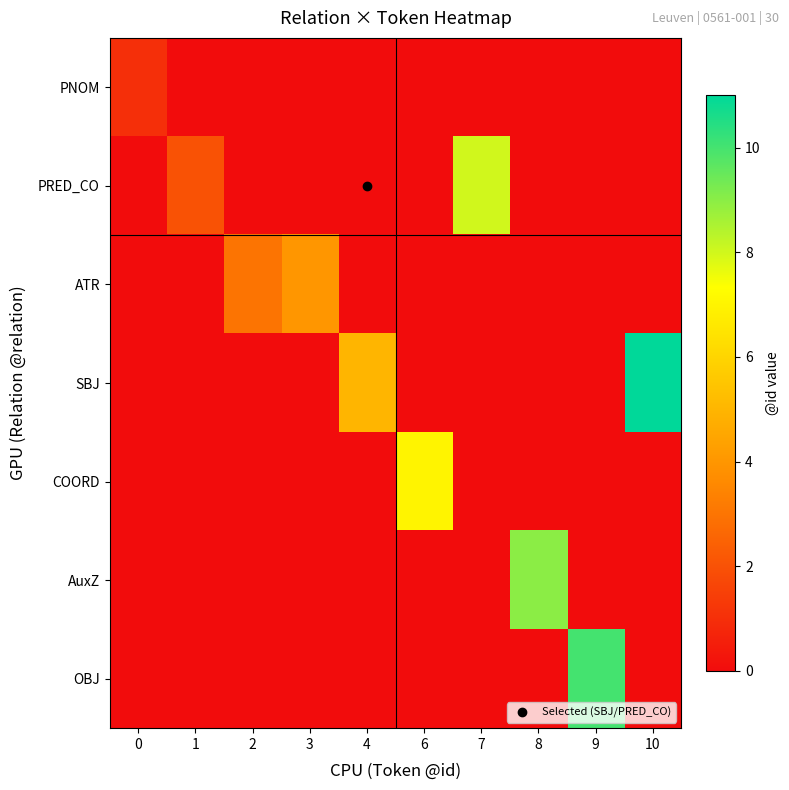

Reading left to right, extract all data points from this chart.

PNOM: 0=1	1=0	2=0	3=0	4=0	6=0	7=0	8=0	9=0	10=0
PRED_CO: 0=0	1=2	2=0	3=0	4=0	6=0	7=8	8=0	9=0	10=0
ATR: 0=0	1=0	2=3	3=4	4=0	6=0	7=0	8=0	9=0	10=0
SBJ: 0=0	1=0	2=0	3=0	4=5	6=0	7=0	8=0	9=0	10=11
COORD: 0=0	1=0	2=0	3=0	4=0	6=7	7=0	8=0	9=0	10=0
AuxZ: 0=0	1=0	2=0	3=0	4=0	6=0	7=0	8=9	9=0	10=0
OBJ: 0=0	1=0	2=0	3=0	4=0	6=0	7=0	8=0	9=10	10=0